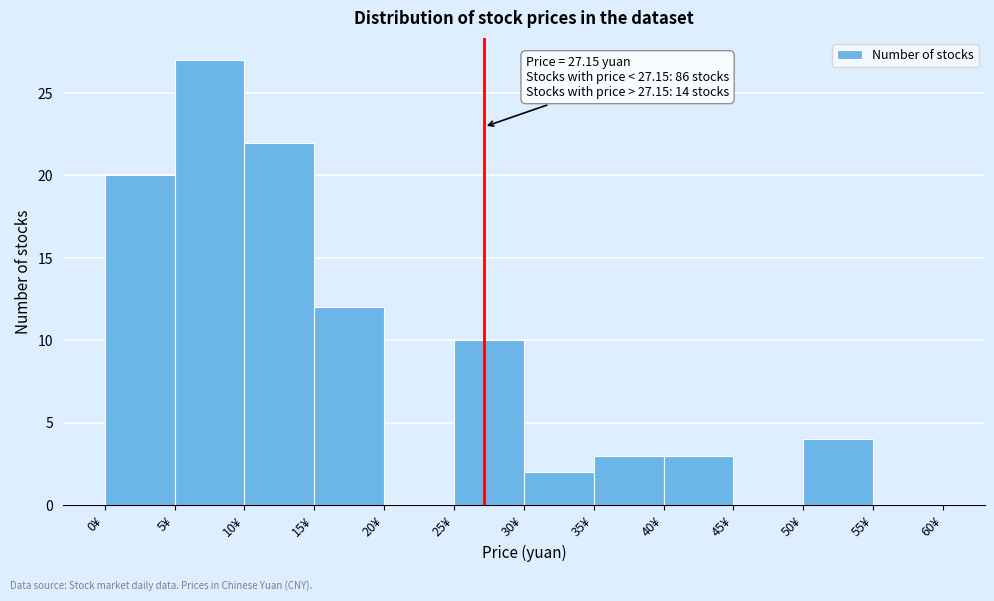

Over which range of the x-axis is the bar tallest?

5 to 10